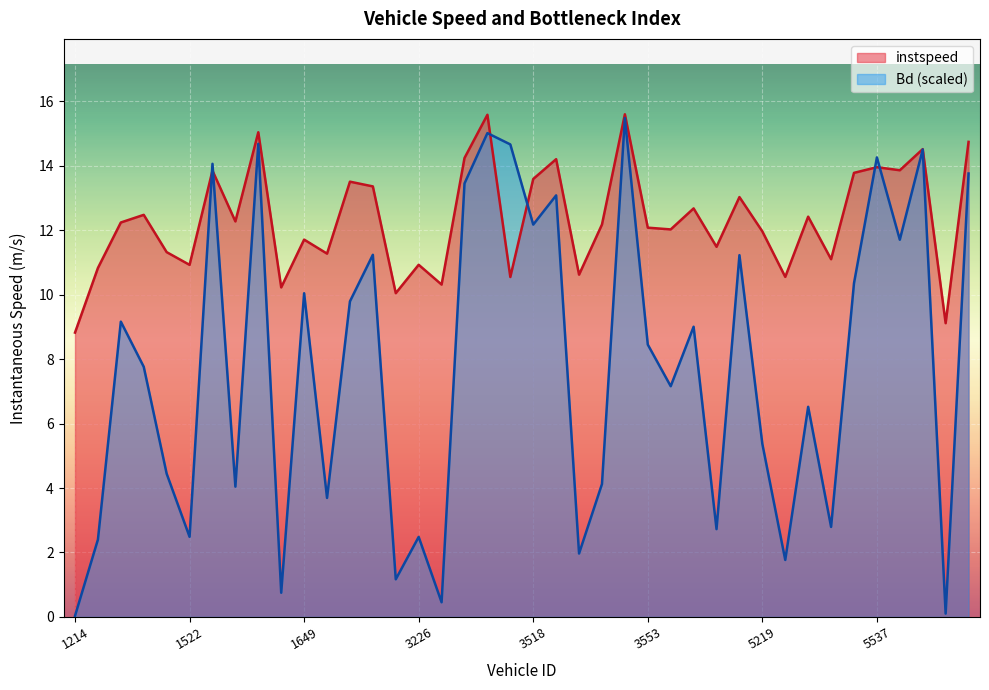

How many lines are shown in the chart?

2